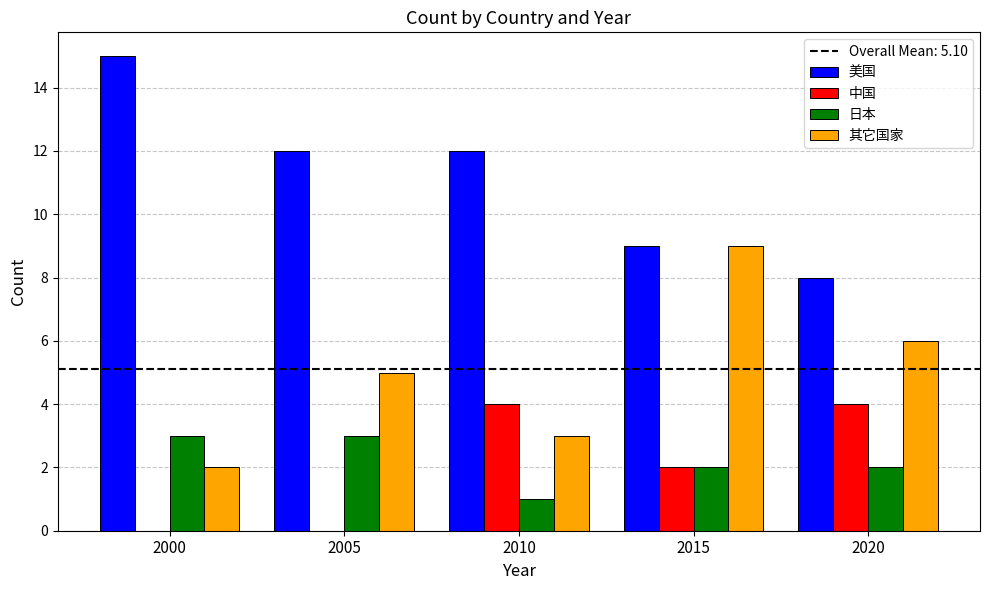

What is the sum of the 中国 values at 2010 and 2015?

6